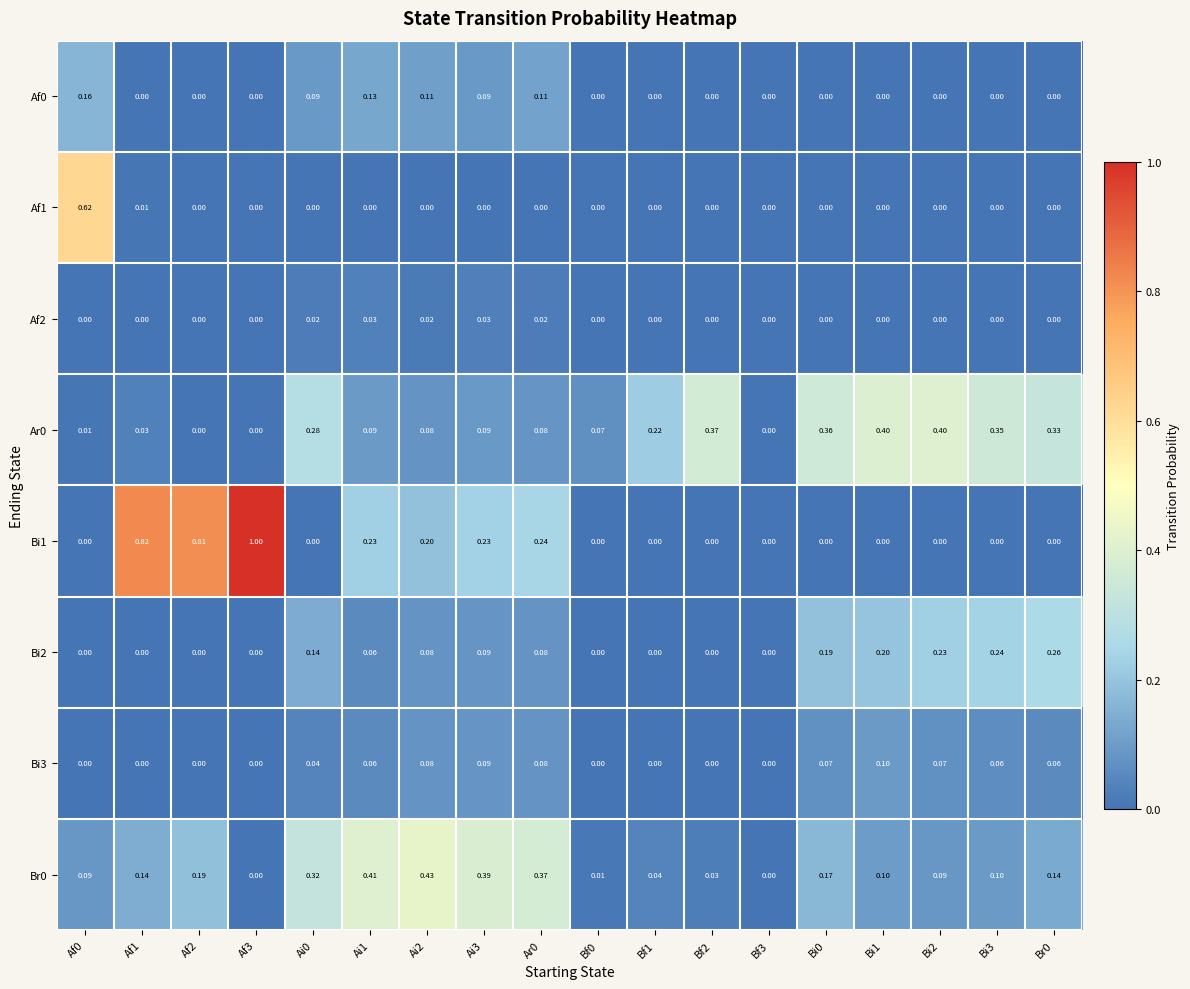

Is the value of Af0 at Bi0 greater than the value of Bi3 at Ai0?

No